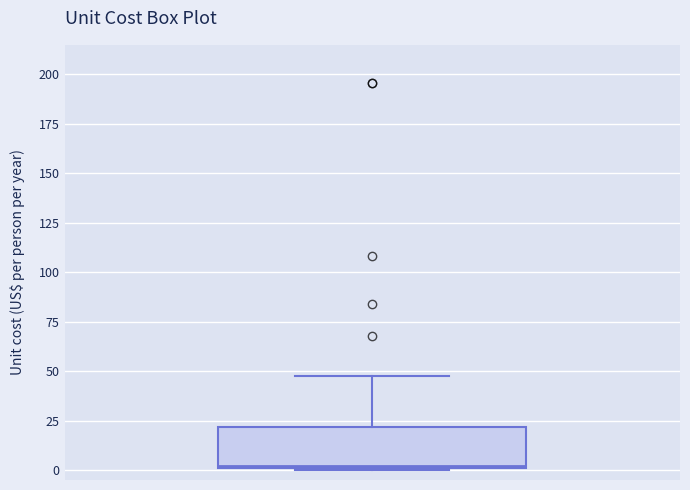

Read this box plot against the y-axis: the position of the median line, the range covered by the box, and the ends of both whiskers. The values are not printed on the chart, so give them approximately, as read against the axis.

median 0, box 0 to 20, whiskers 0 to 45